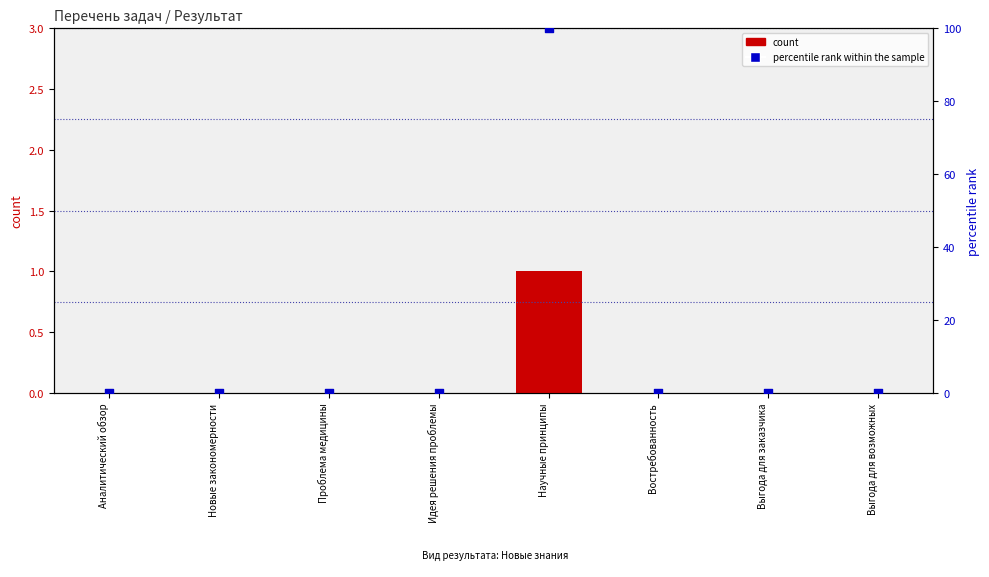

Which series reaches the maximum Y coordinate?

percentile rank within the sample